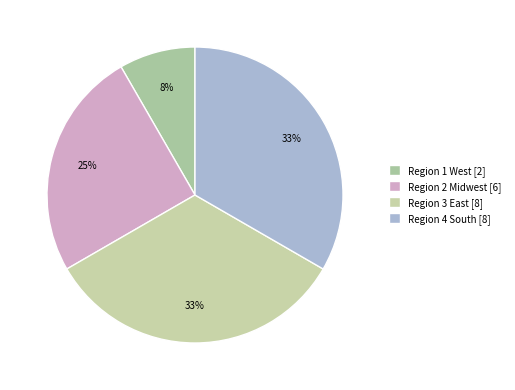

True or false: Region 2 Midwest accounts for 14% of the total.

False